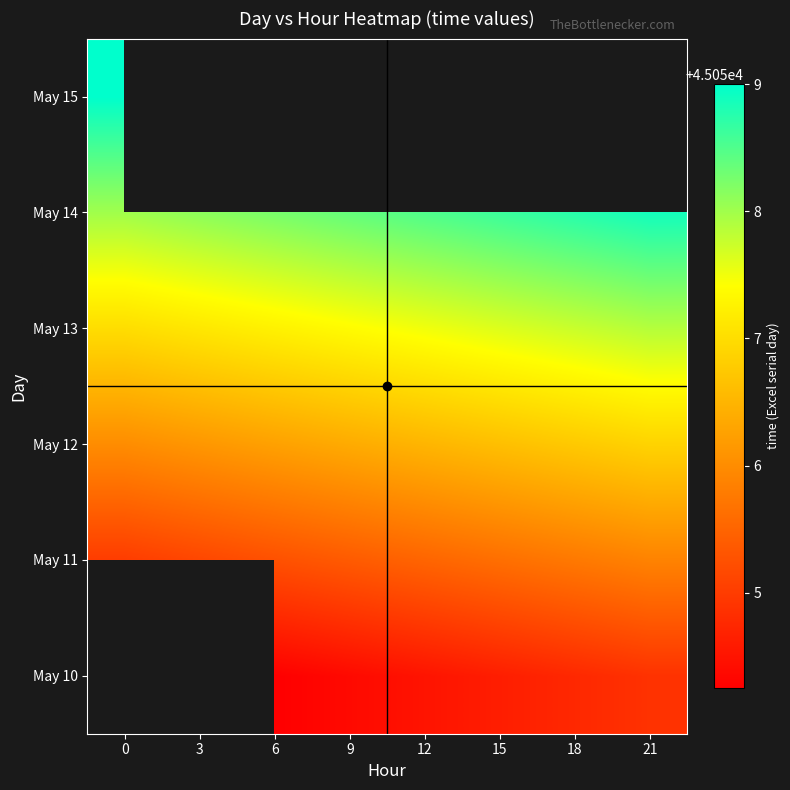

List the series in order of their overall mean, highest first.

May 14, May 15, May 13, May 12, May 10, May 11